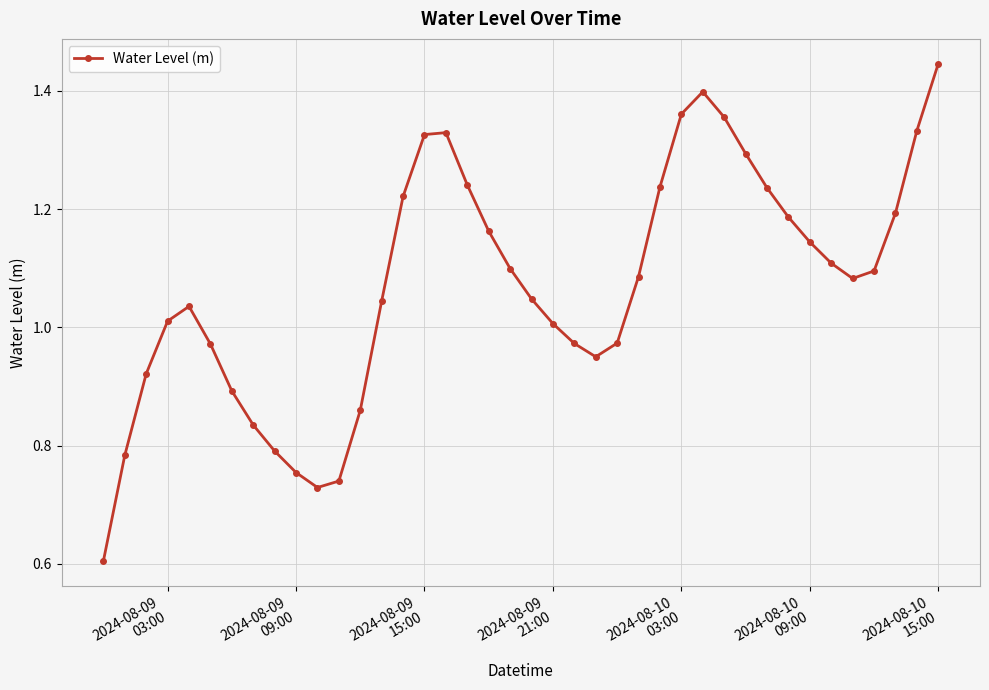

How many values are below 1?

14